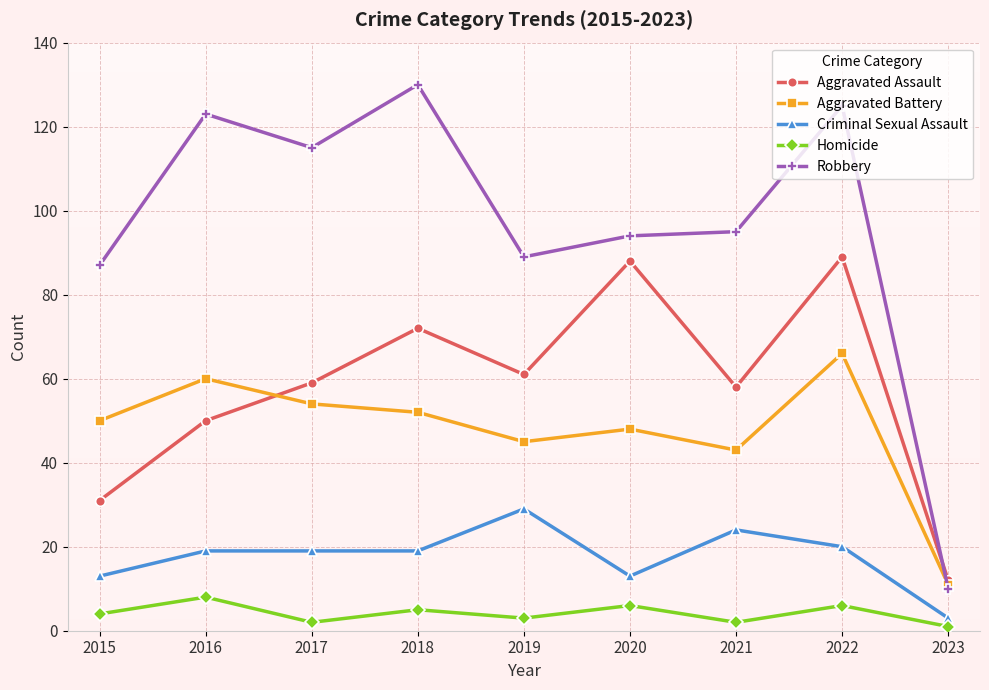

Which series has the largest total across all categories?

Robbery